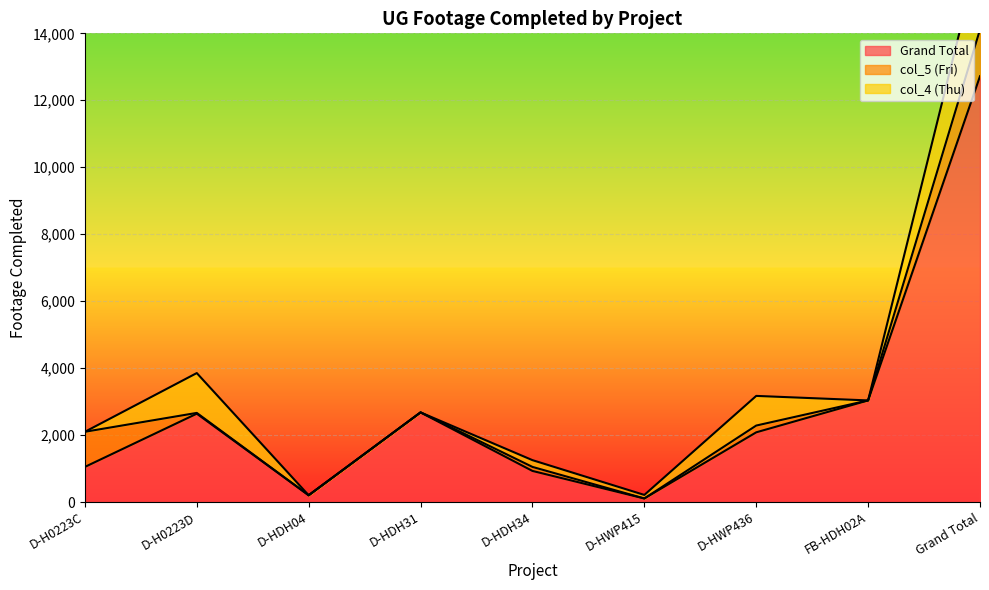

What is the label of the 9th point from the left?

Grand Total